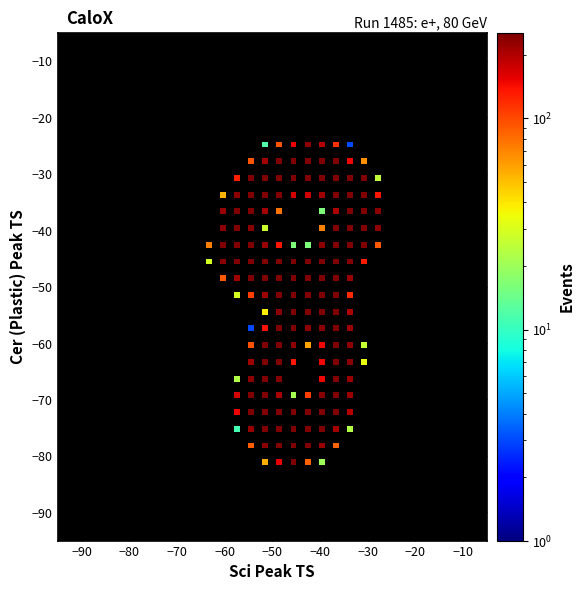

What is the range of X values (max minus min)?

35.6